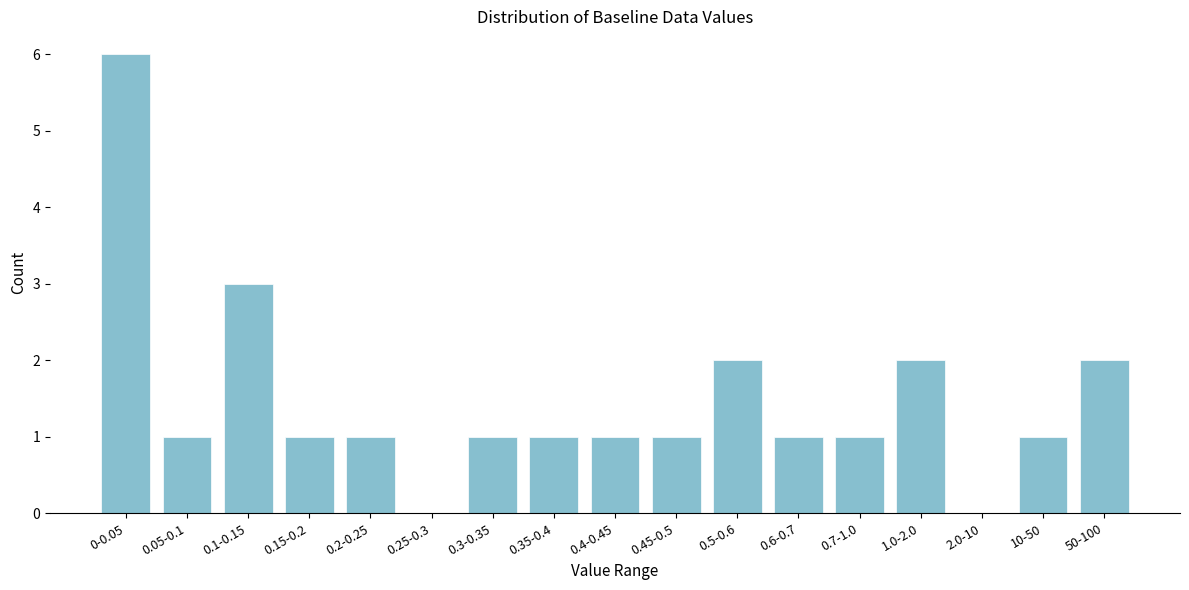

Reading left to right, what are all the values shown in this chart?

0-0.05=6	0.05-0.1=1	0.1-0.15=3	0.15-0.2=1	0.2-0.25=1	0.25-0.3=0	0.3-0.35=1	0.35-0.4=1	0.4-0.45=1	0.45-0.5=1	0.5-0.6=2	0.6-0.7=1	0.7-1.0=1	1.0-2.0=2	2.0-10=0	10-50=1	50-100=2